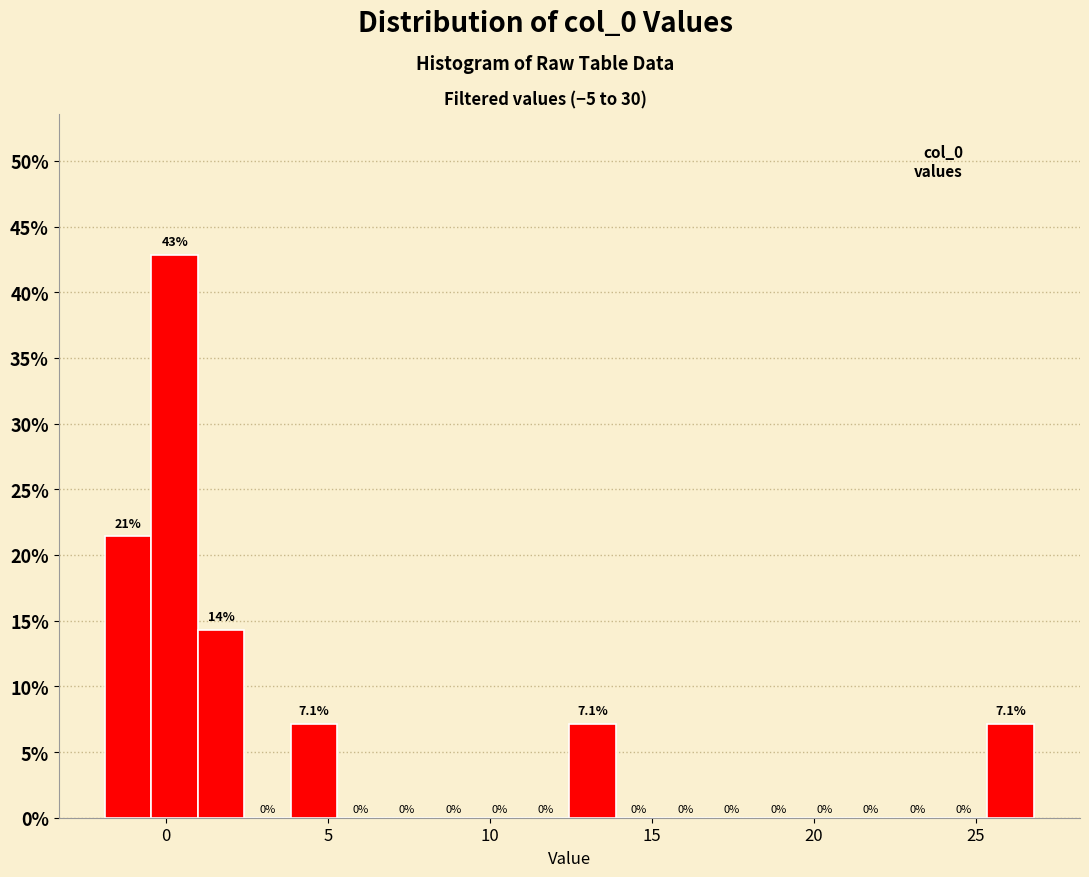

Around what value on the x-axis is the tallest bar? Give the approximate position of its centre, as read against the axis.

0.5